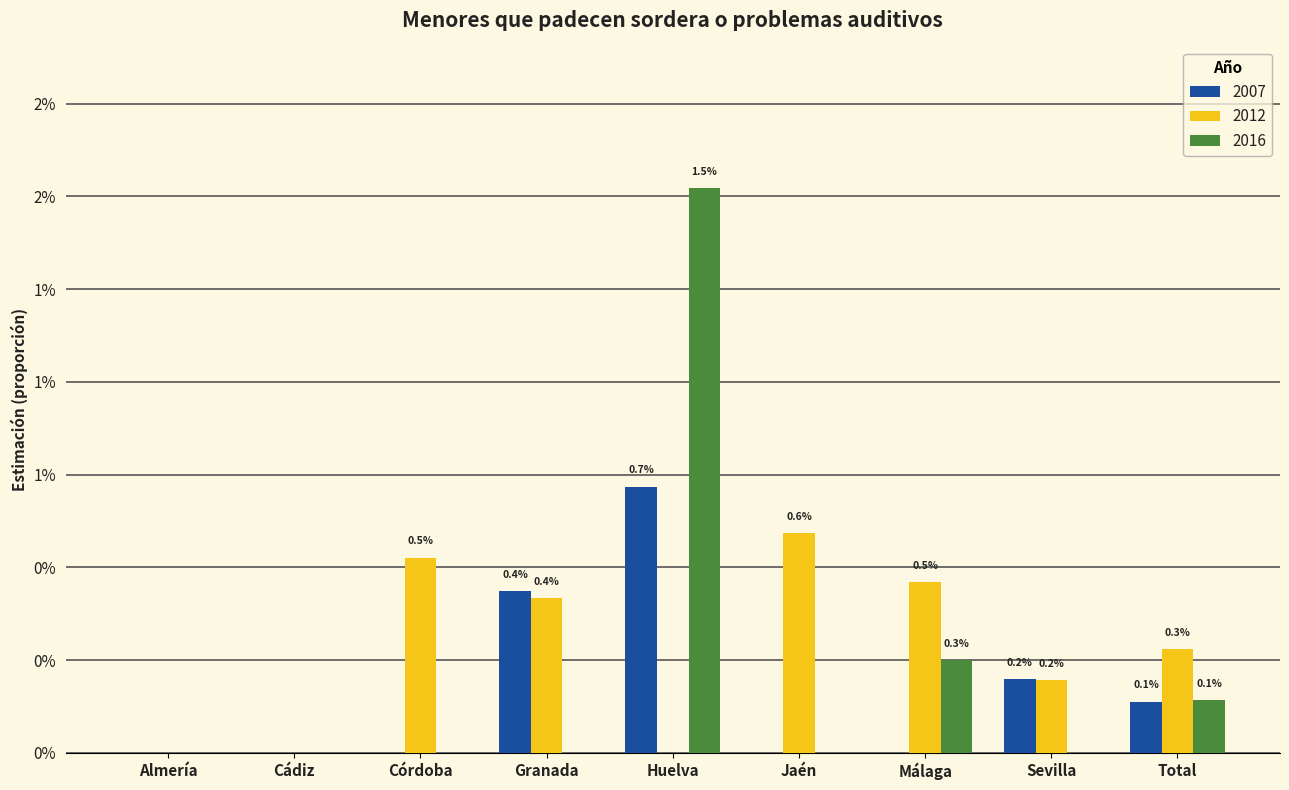

Are the bars grouped side by side (vs. stacked)?

Yes